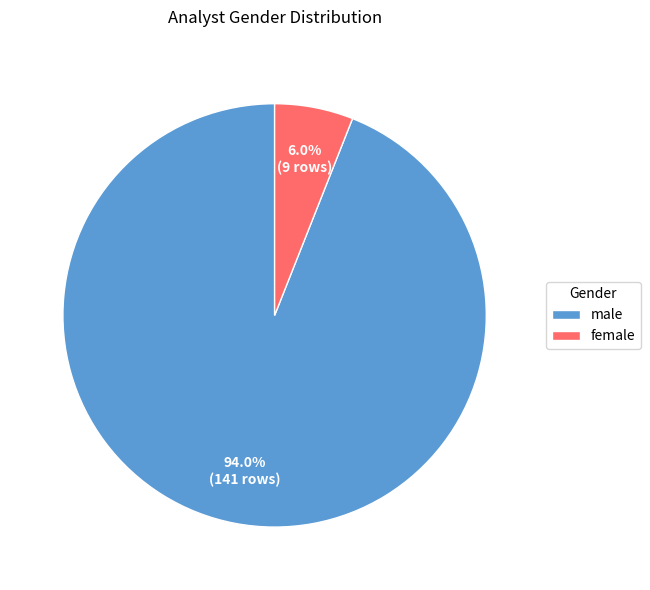

How many slices are in this pie chart?

2